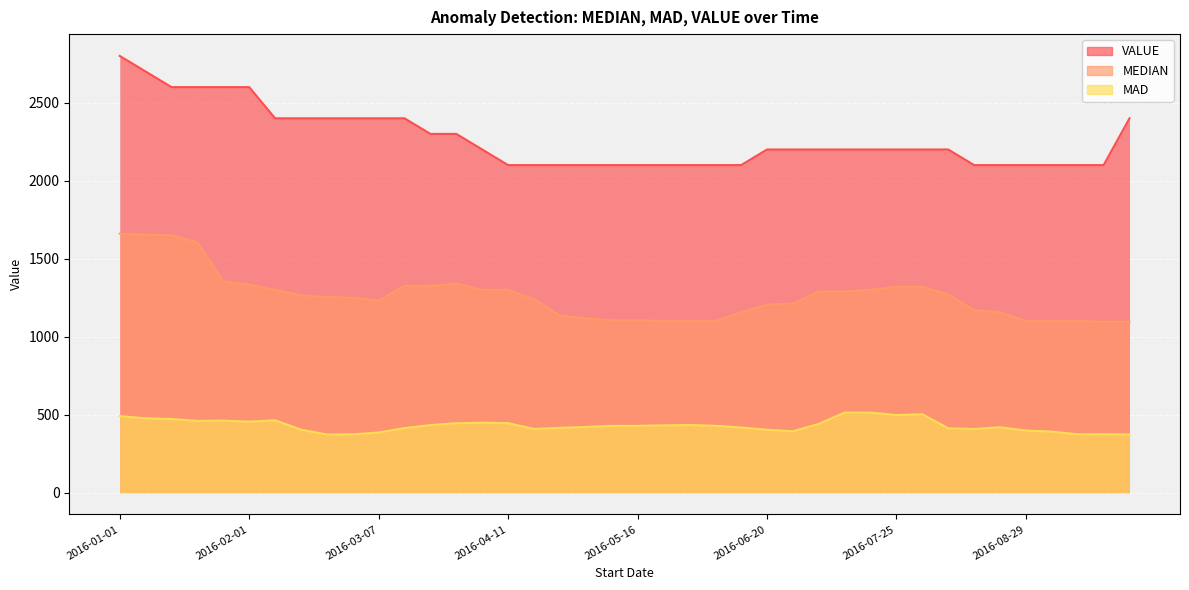

What is the minimum value shown in the chart?

372.5